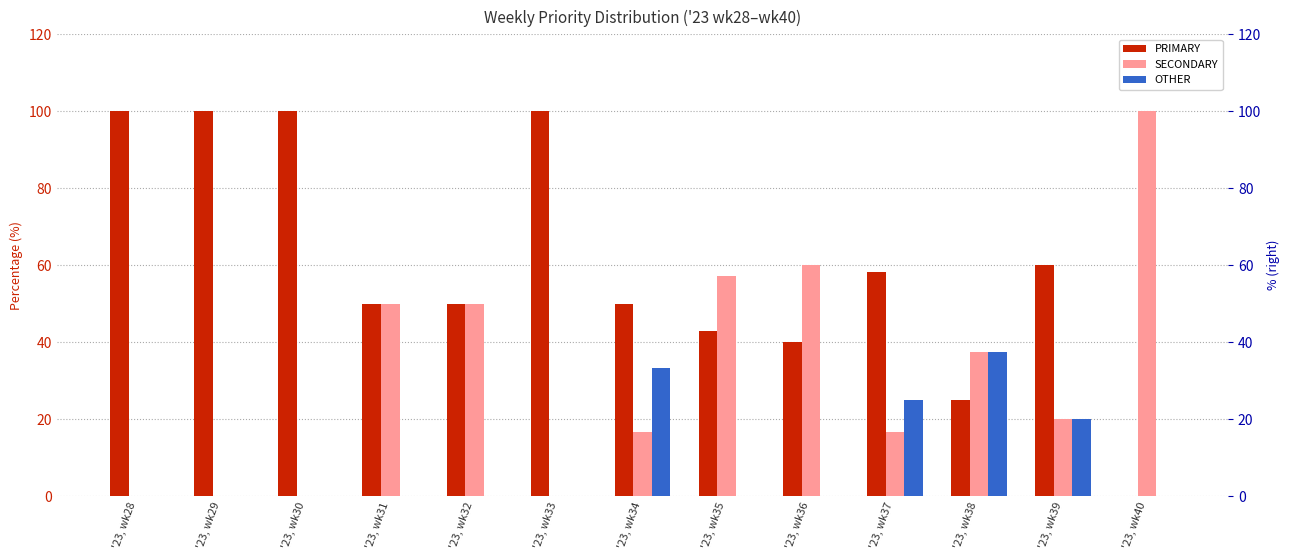

Count the number of data series in this chart.

3